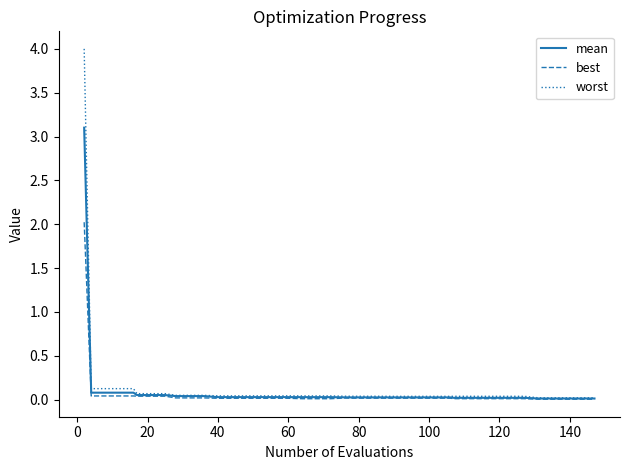

What is the highest value of the mean series?

3.1